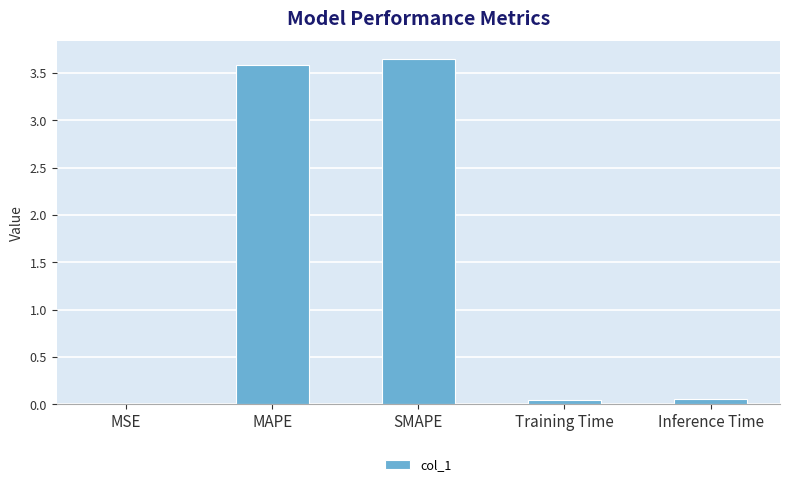

True or false: the data shows 1.7 at SMAPE.

False